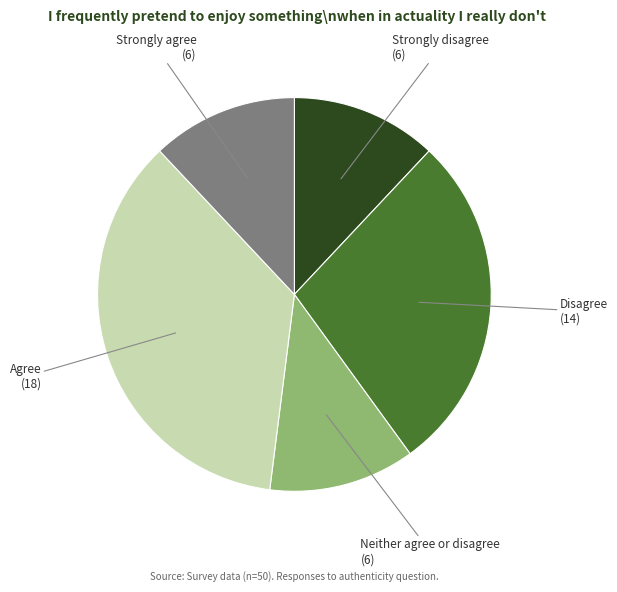

Is it true that Strongly disagree is 12% of the pie?

True